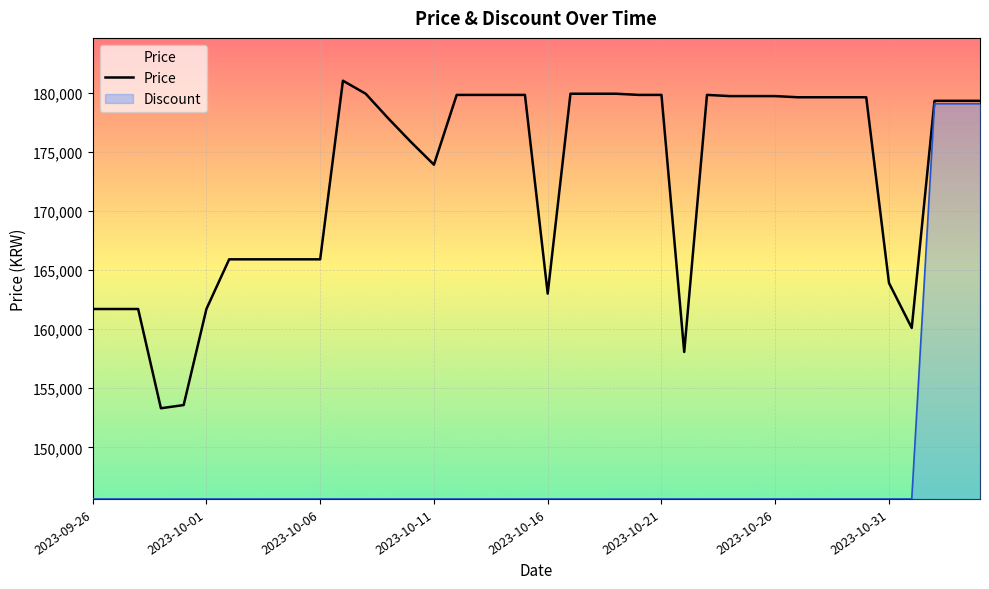

How many lines are shown in the chart?

2